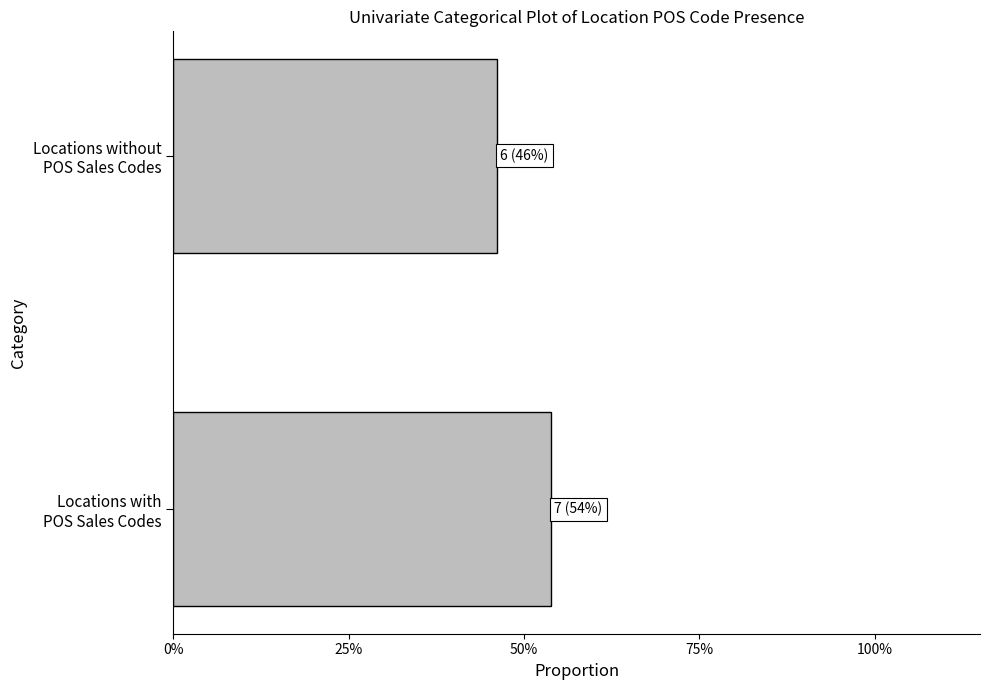

Rank the categories by value from lowest to highest.

Locations without
POS Sales Codes, Locations with
POS Sales Codes